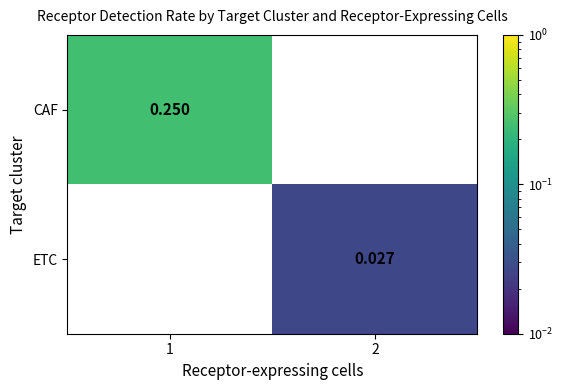

List the series in order of their overall mean, highest first.

CAF, ETC